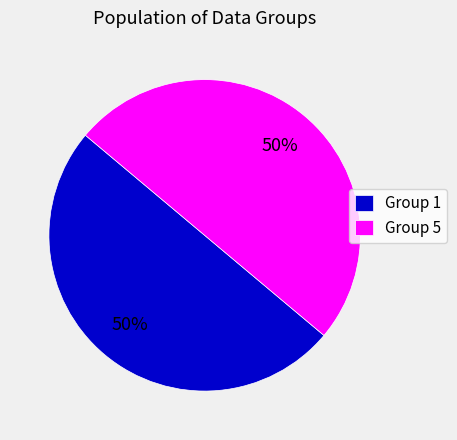

What percentage is the Group 5 slice, to the nearest percent?

50%